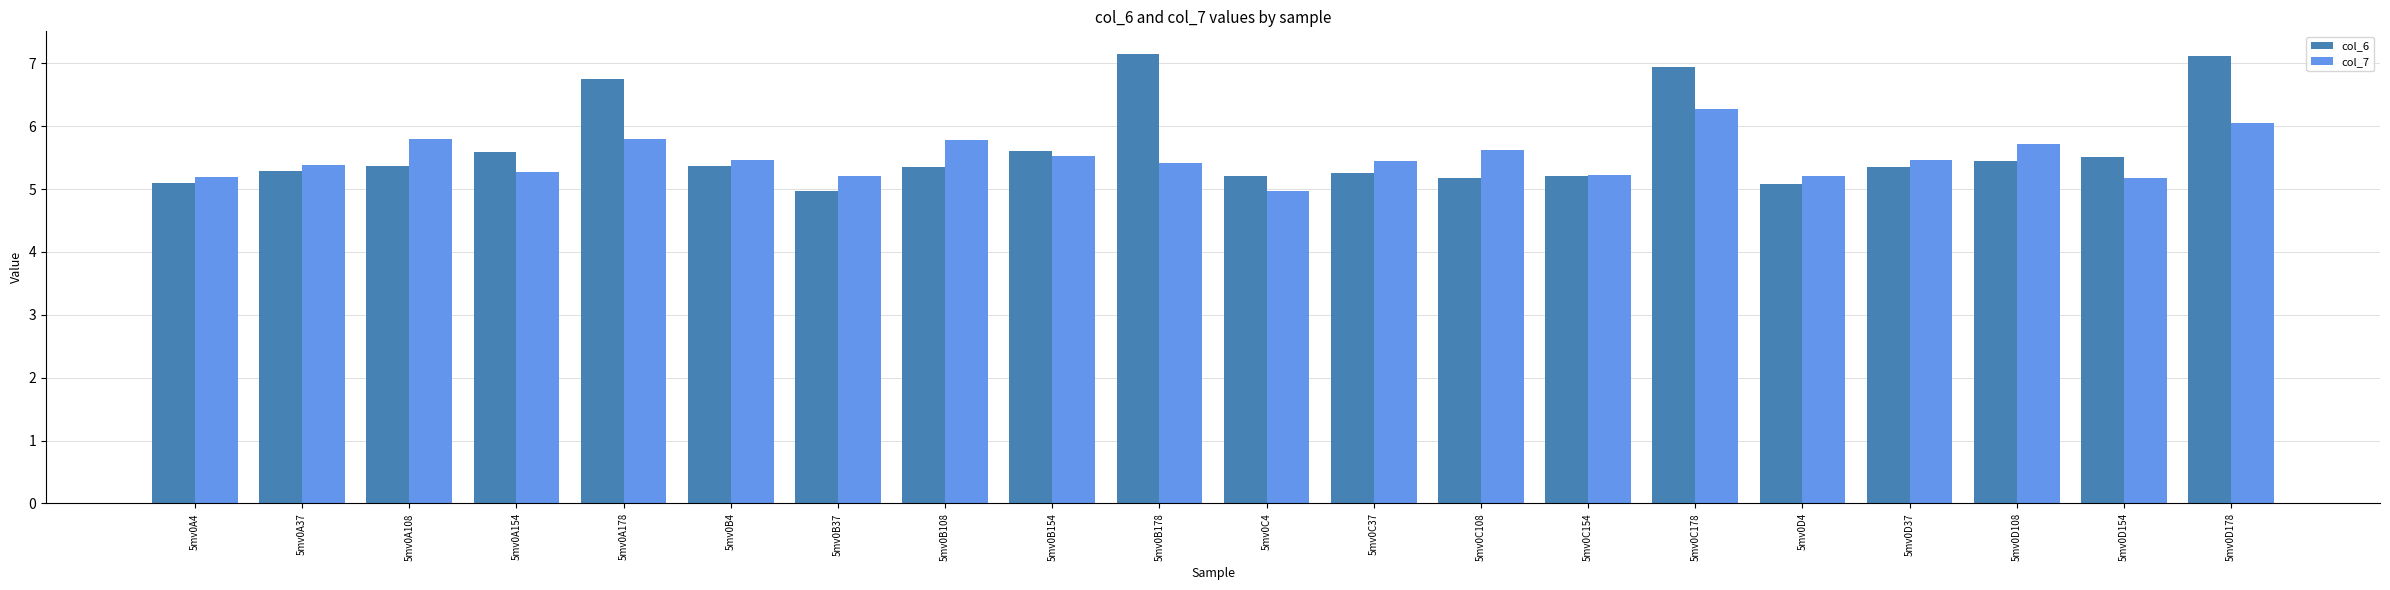

At which label does col_6 reach its minimum?

5mv0B37